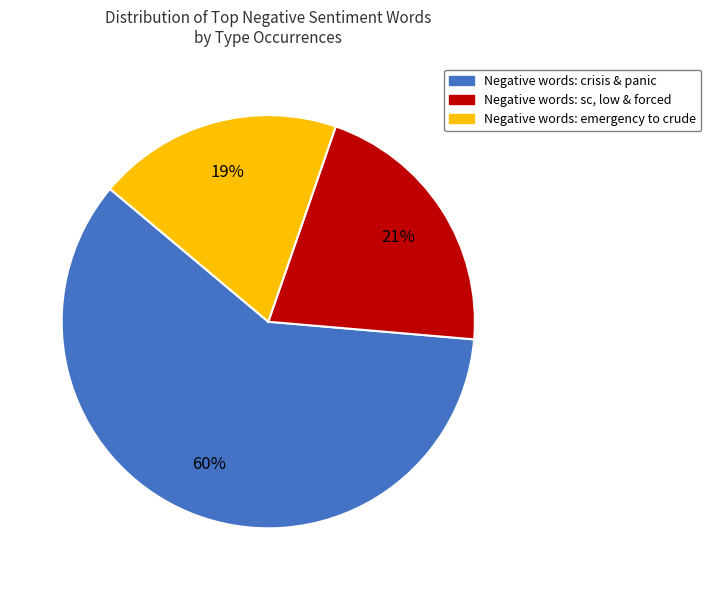

Does any single category account for the majority?

Yes